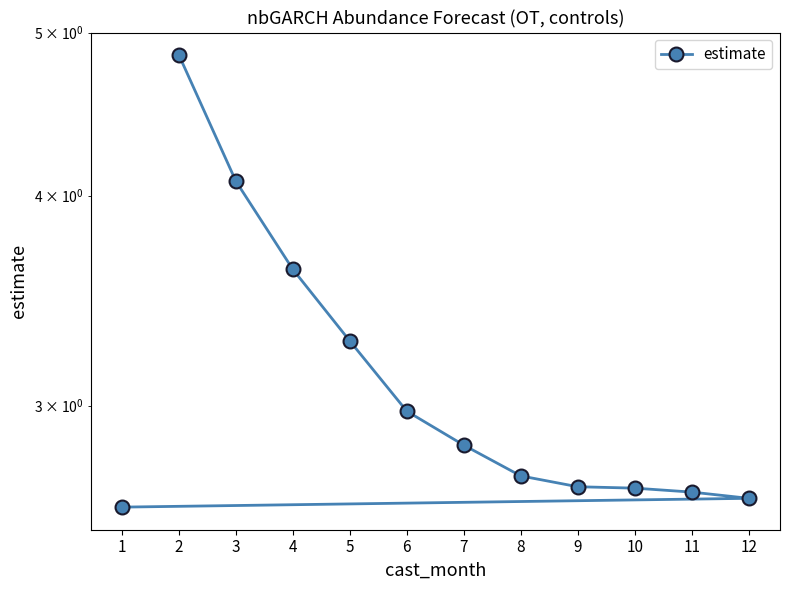

Which has a higher value, 6 or 5?

5